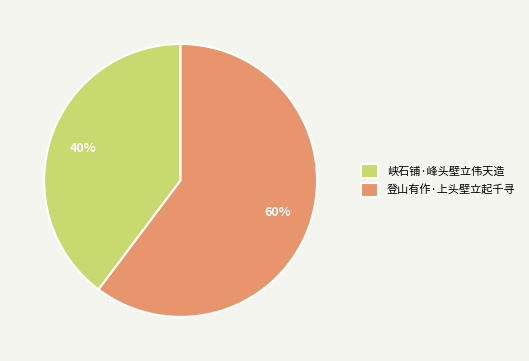

Combined, do 峡石铺·峰头壁立伟天造 and 登山有作·上头壁立起千寻 account for over 50%?

Yes